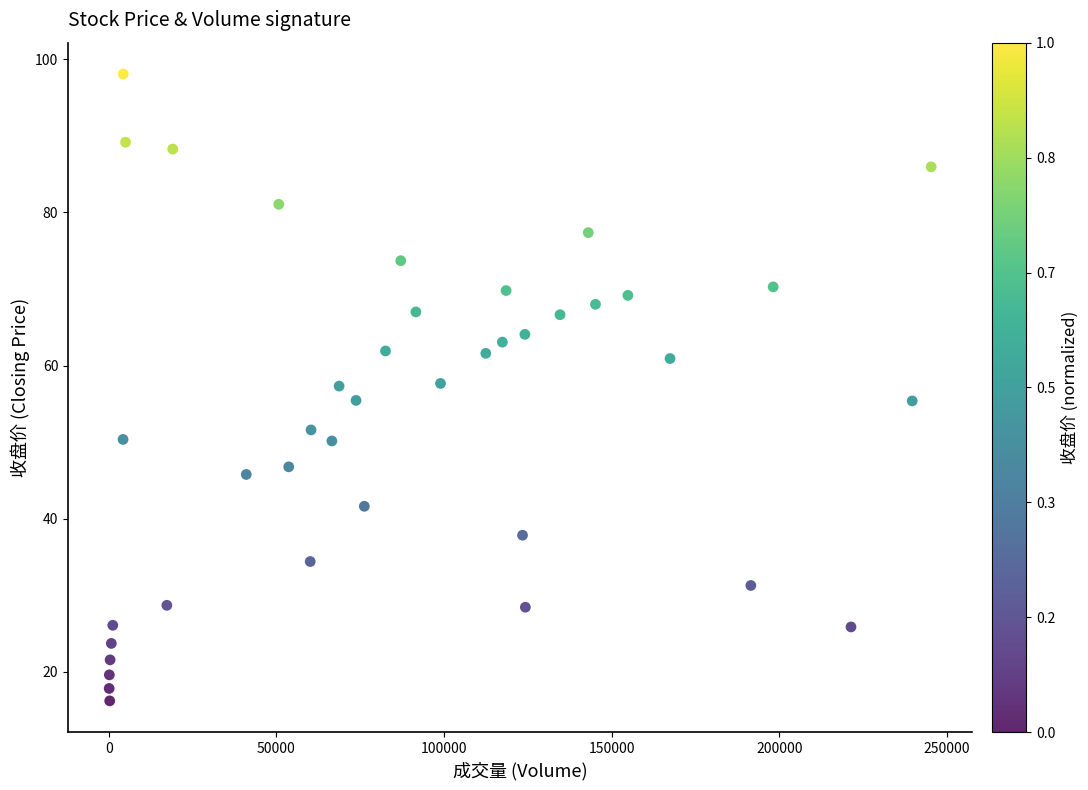

What is the range of Y values (max minus min)?

81.9